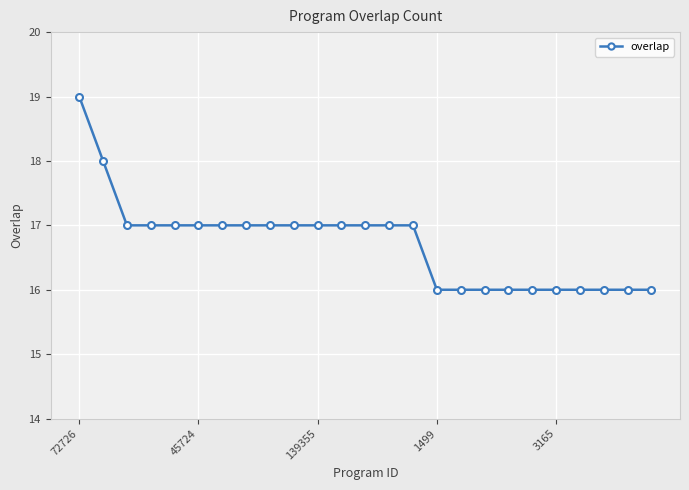

What is the average value?

17